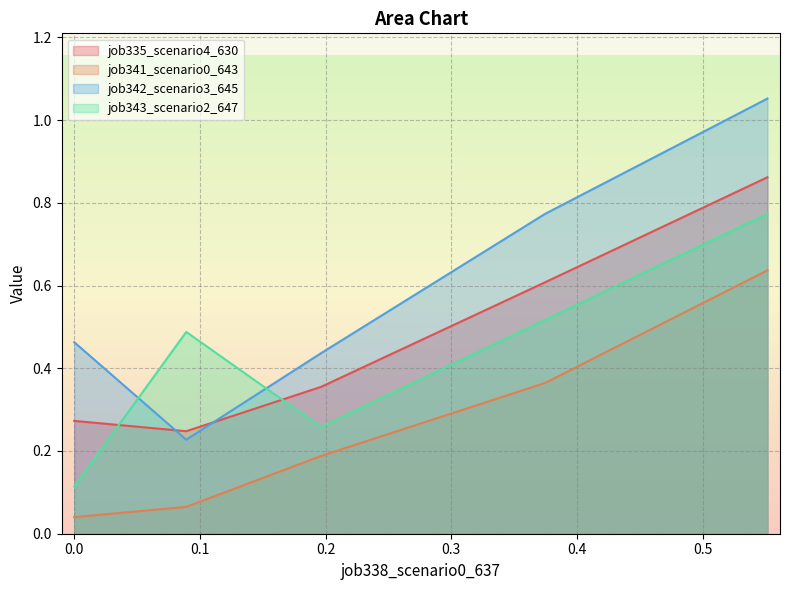

Which series has the largest range (max minus min)?

job342_scenario3_645